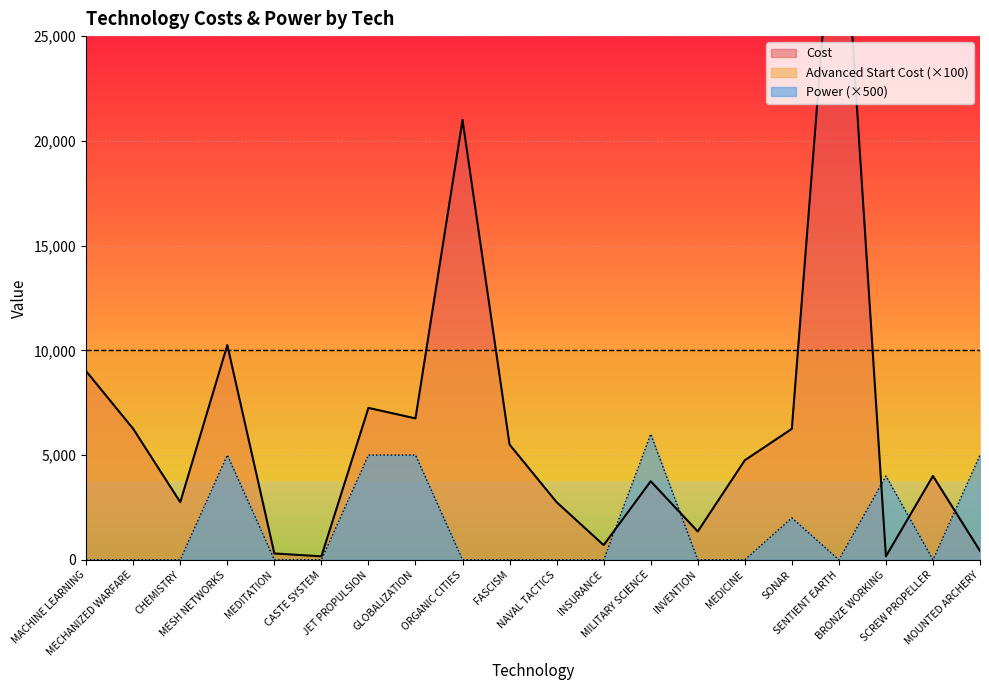

Between GLOBALIZATION and ORGANIC CITIES, which series saw the biggest shift?

Cost